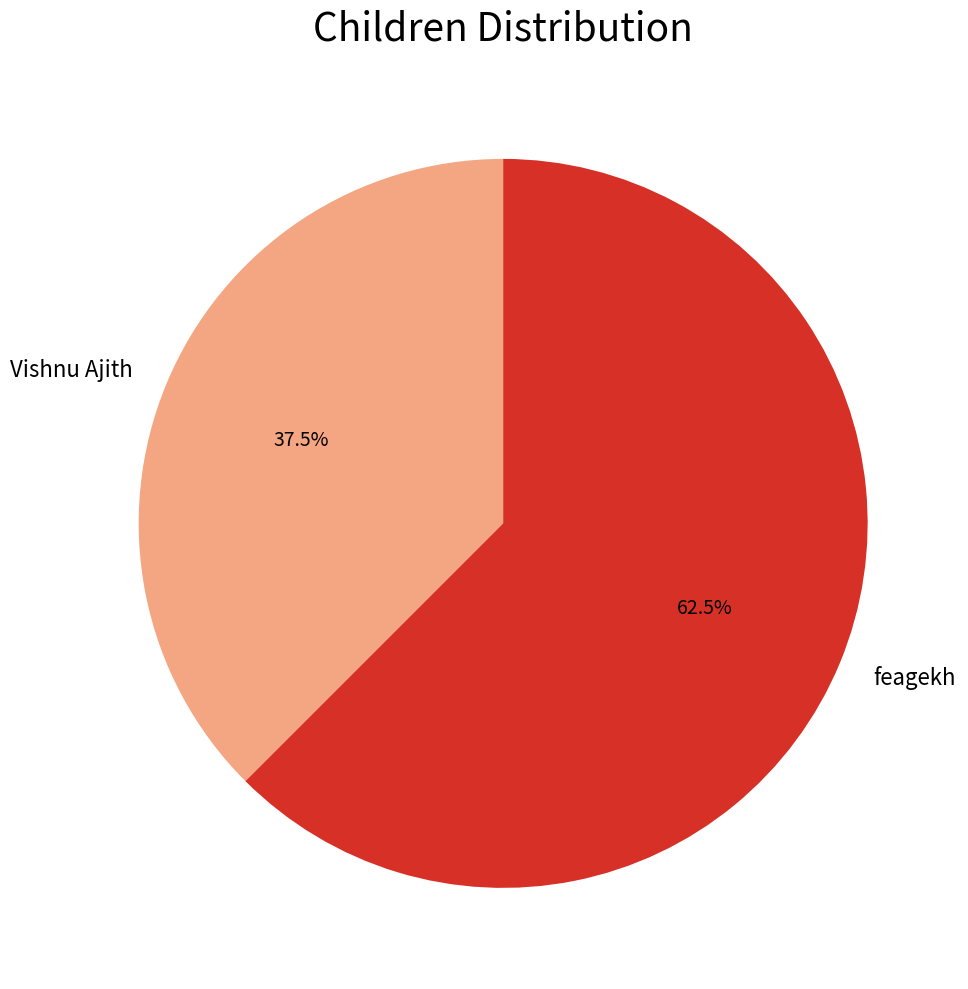

Between feagekh and Vishnu Ajith, which is larger?

feagekh